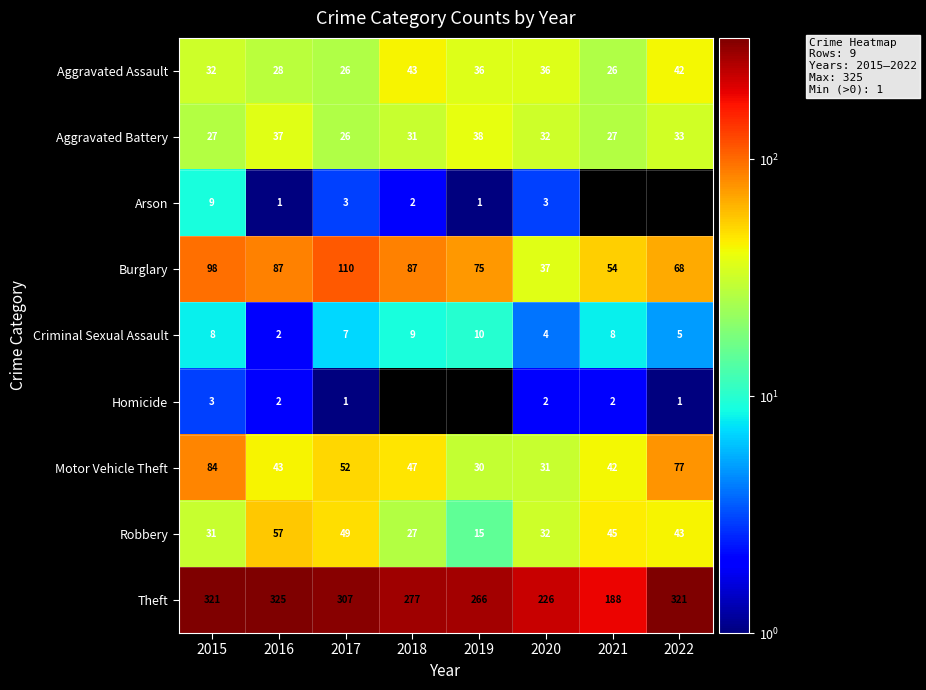

Which category has the highest value in the Motor Vehicle Theft series?

2015